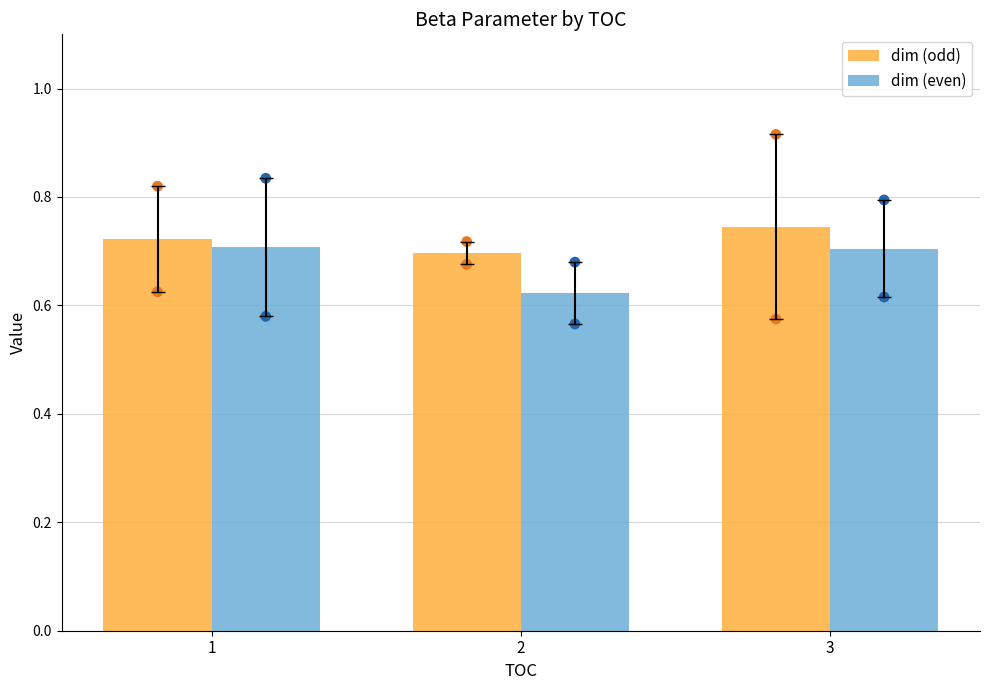

What are all the series names shown in the legend?

dim (odd), dim (even)